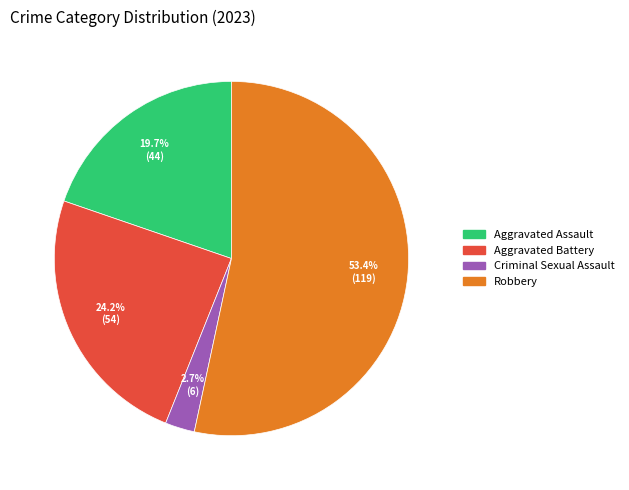

Which category has the smallest portion of the pie?

Criminal Sexual Assault